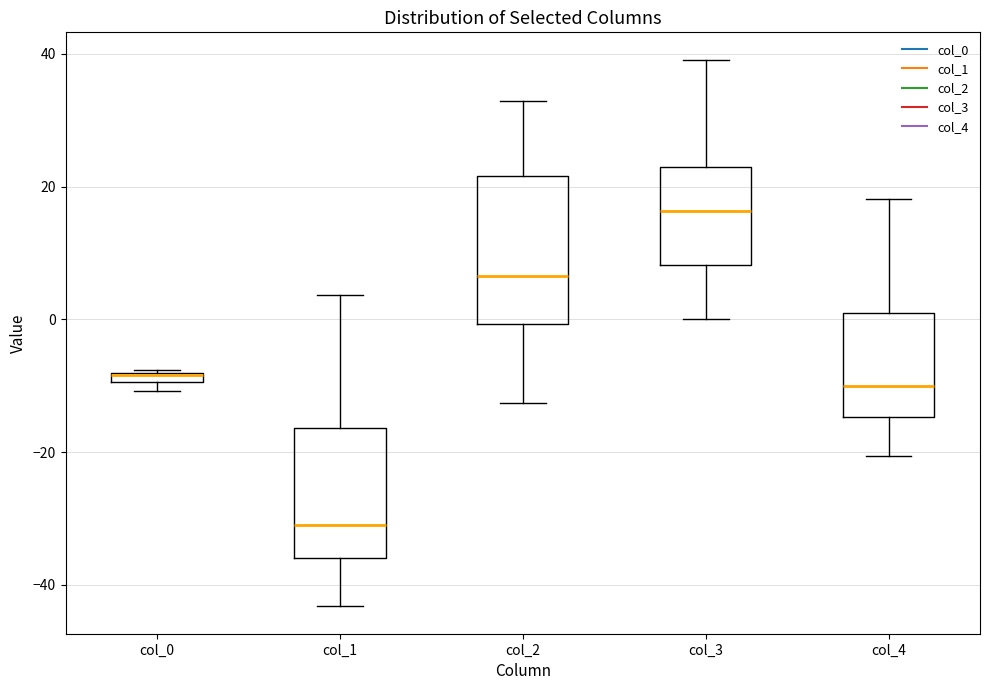

Where is the upper edge of the box for col_4 on the y-axis? The values are not printed on the chart, so give them approximately, as read against the axis.

2